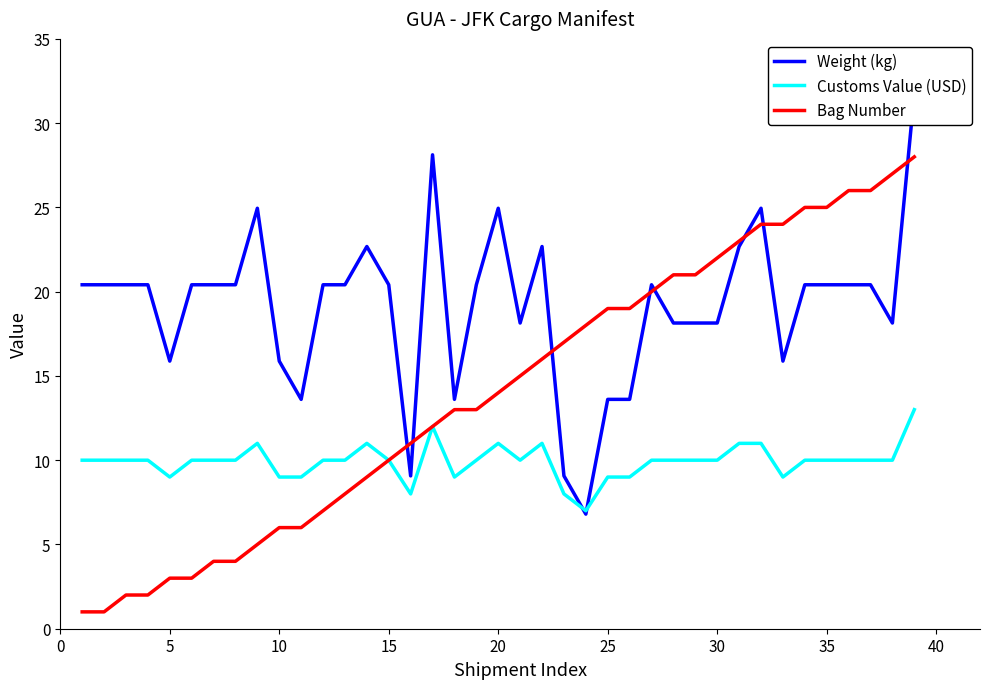

The value of Bag Number at 22 is 6.1. True or false?

False